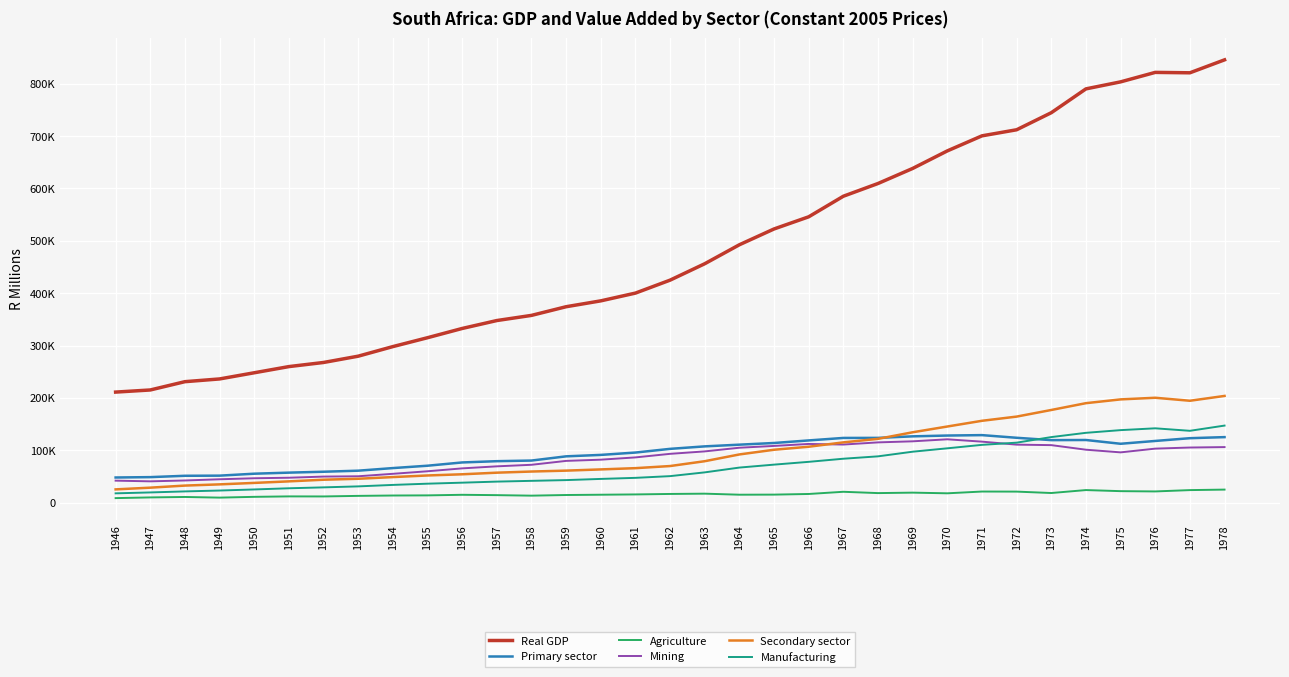

What is the value of the Secondary sector point at the 2nd from the left?

28796